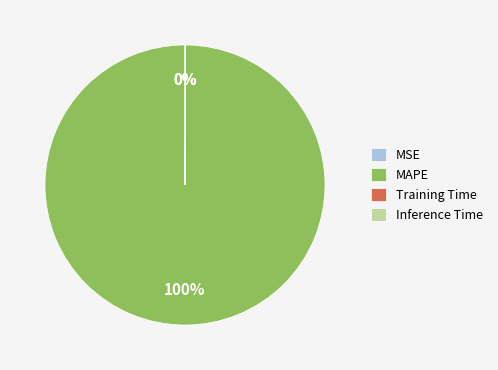

Which category has the biggest portion of the pie?

MAPE